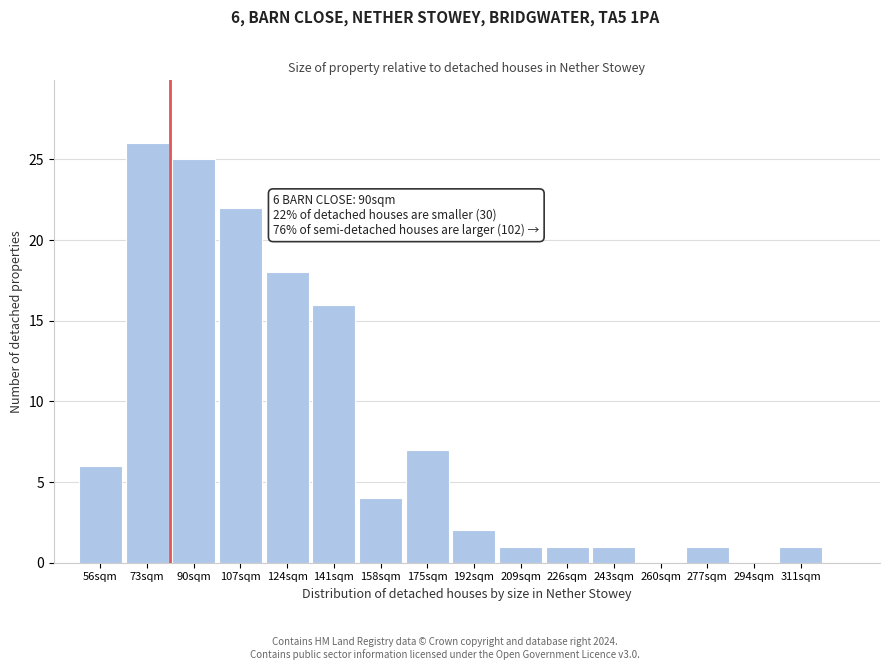

Reading left to right, transcribe all the data shown in this chart.

56sqm=6	73sqm=26	90sqm=25	107sqm=22	124sqm=18	141sqm=16	158sqm=4	175sqm=7	192sqm=2	209sqm=1	226sqm=1	243sqm=1	260sqm=0	277sqm=1	294sqm=0	311sqm=1